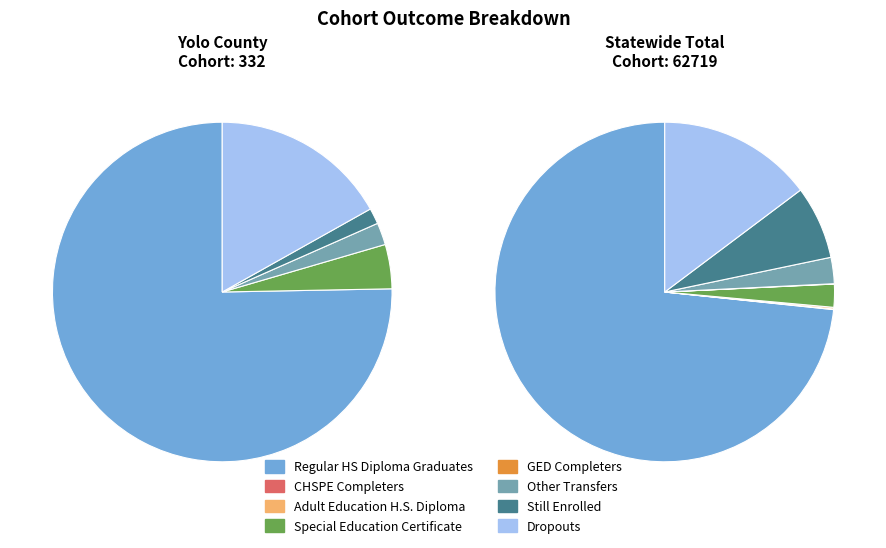

Count the number of slices in the pie.

8